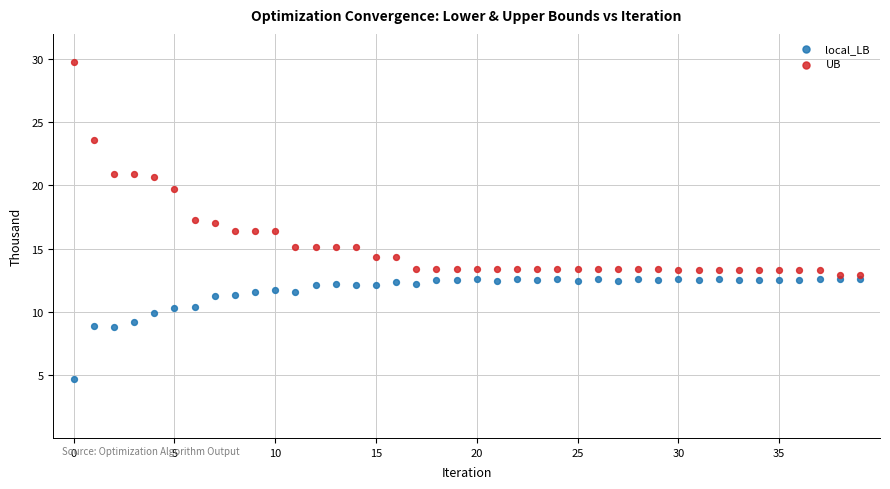

Which series has the widest spread of Y values?

UB